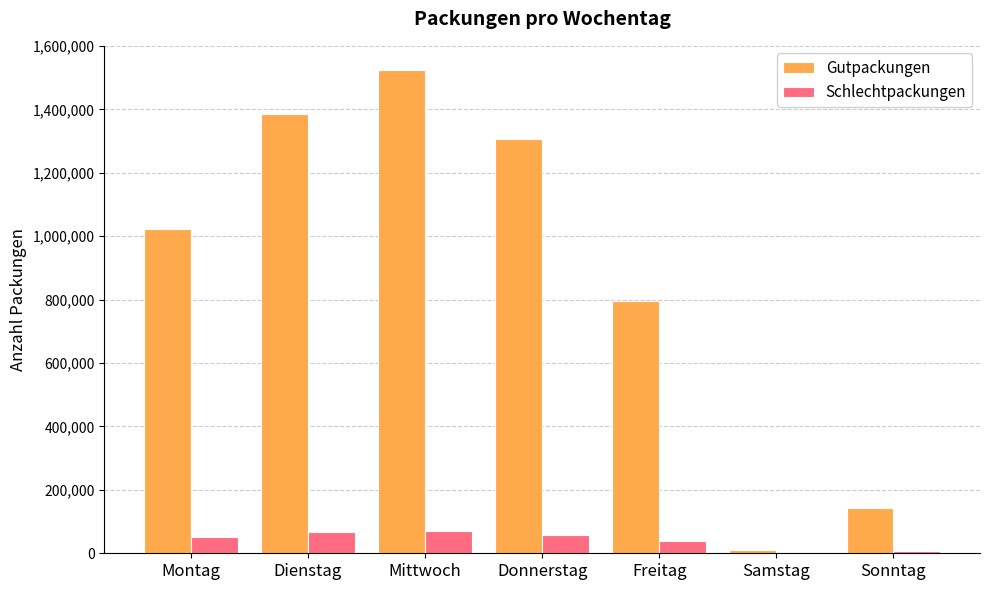

What is the highest value of the Schlechtpackungen series?

71616